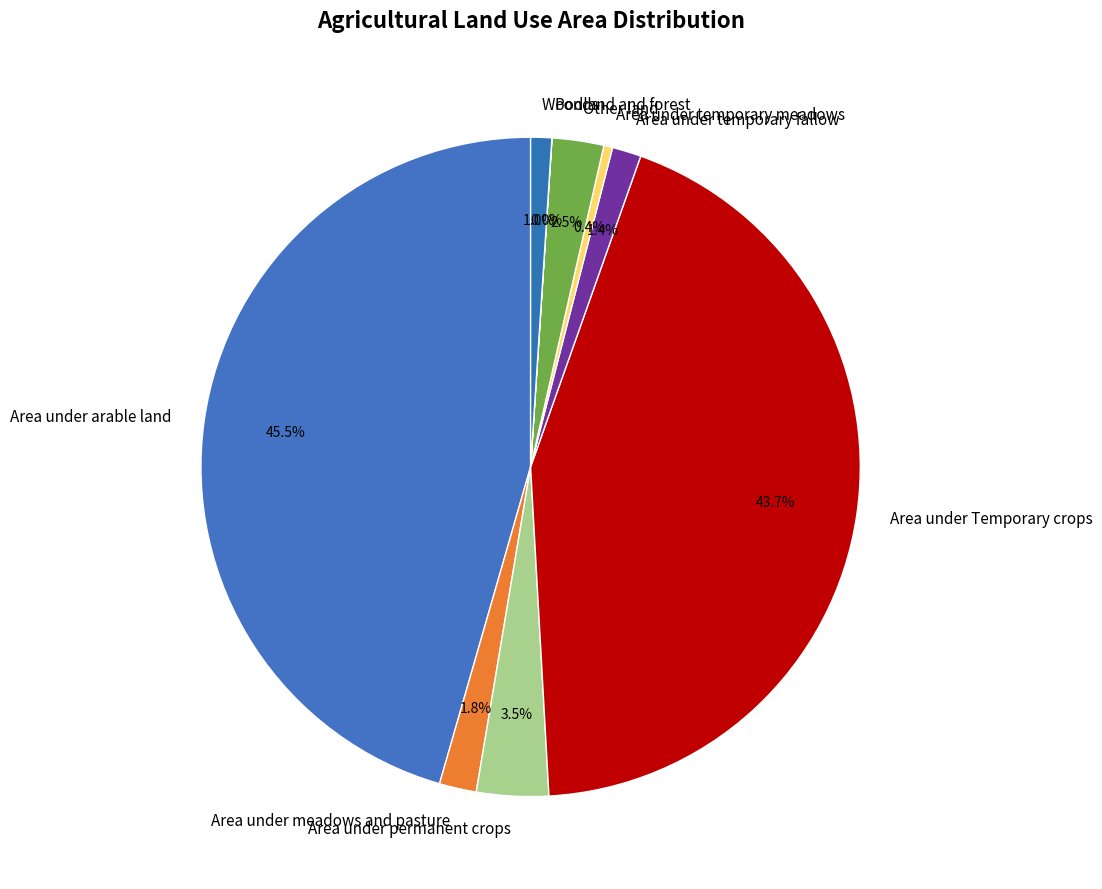

Does any single category account for the majority?

No